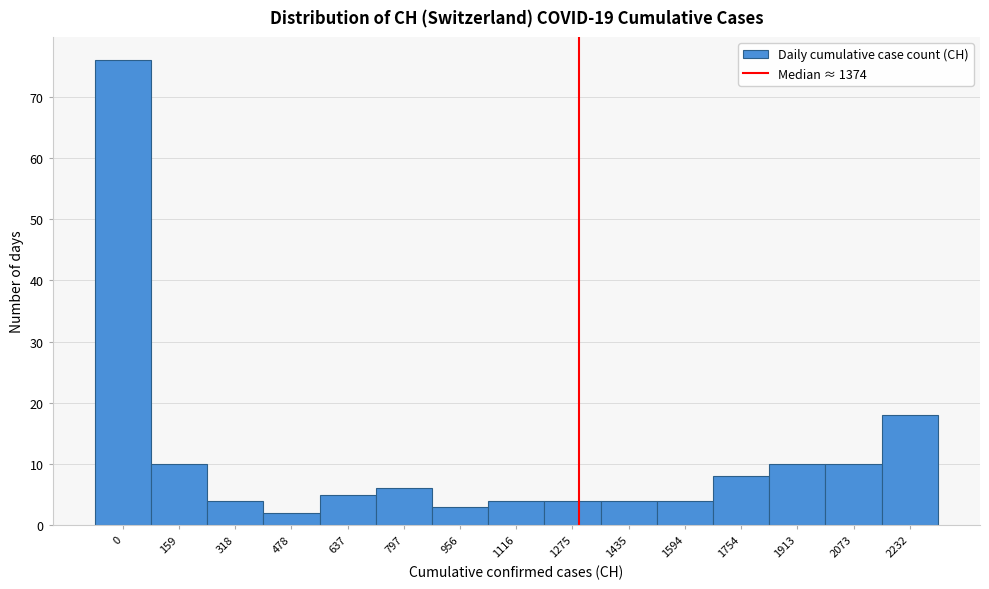

Reading left to right, transcribe all the data shown in this chart.

76	10	4	2	5	6	3	4	4	4	4	8	10	10	18